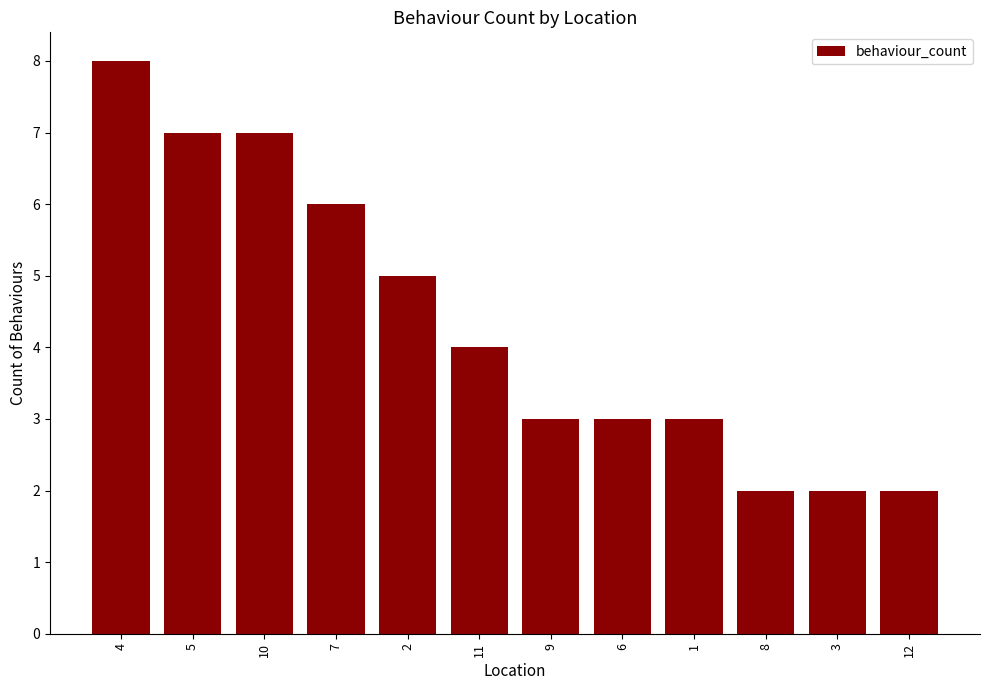

How many values are below 4?

6